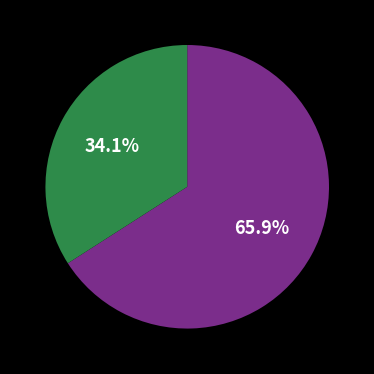

Does any single category account for the majority?

Yes